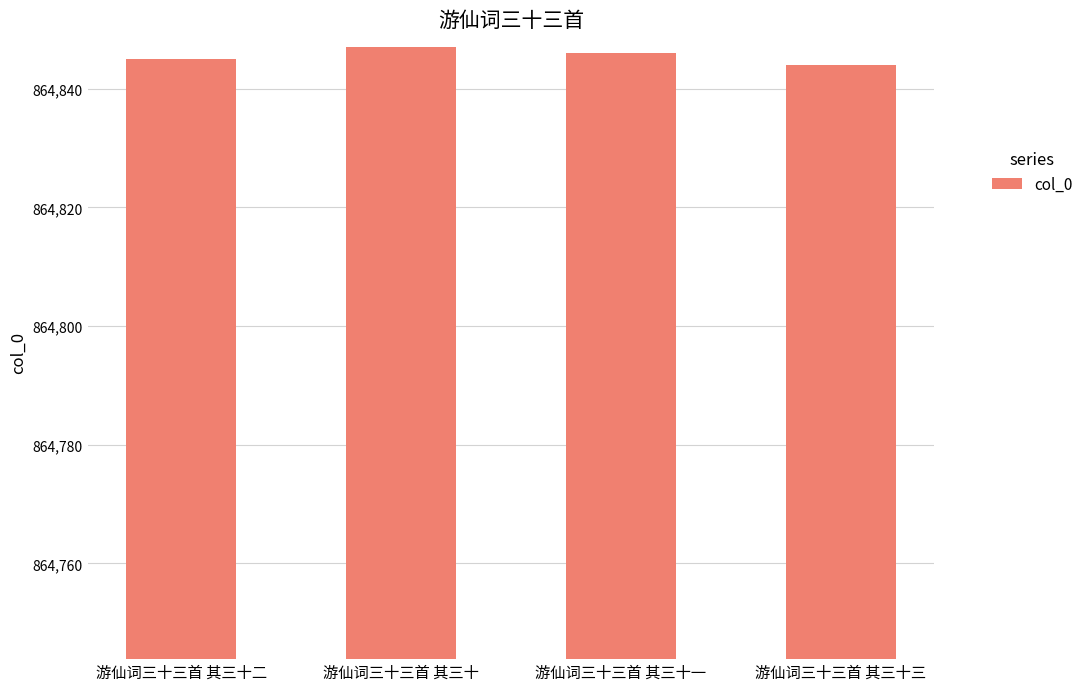

What is the label of the 2nd bar from the right?

游仙词三十三首 其三十一